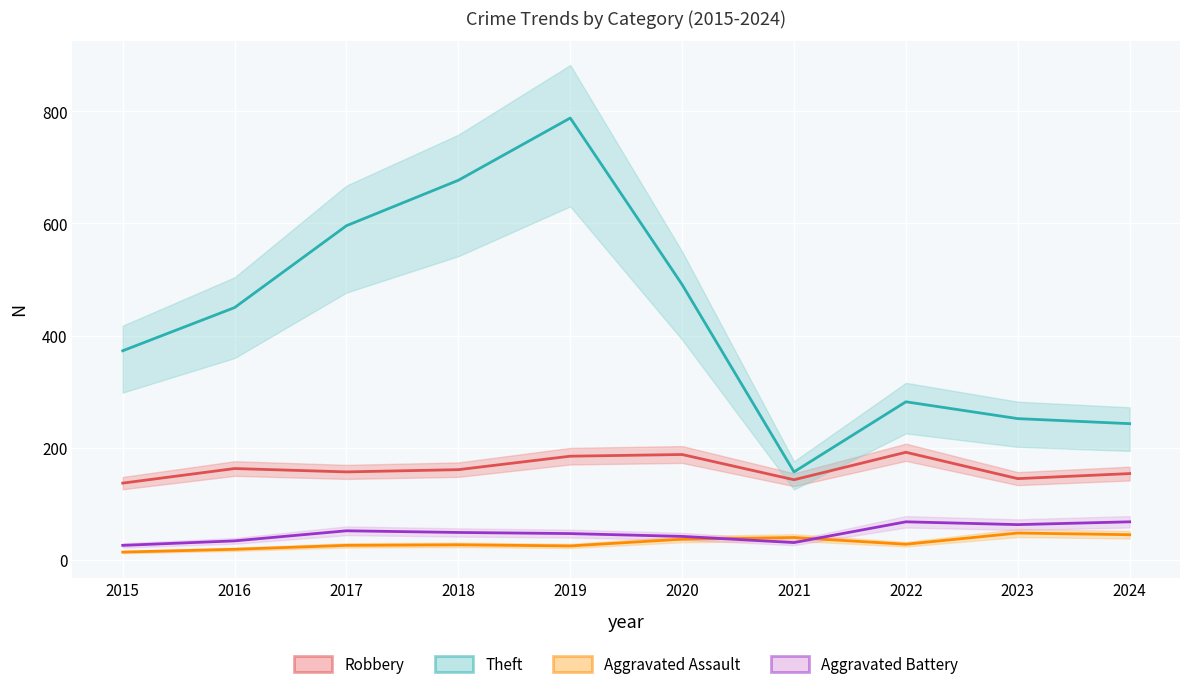

What is the value of the Theft point at the 7th from the left?

157